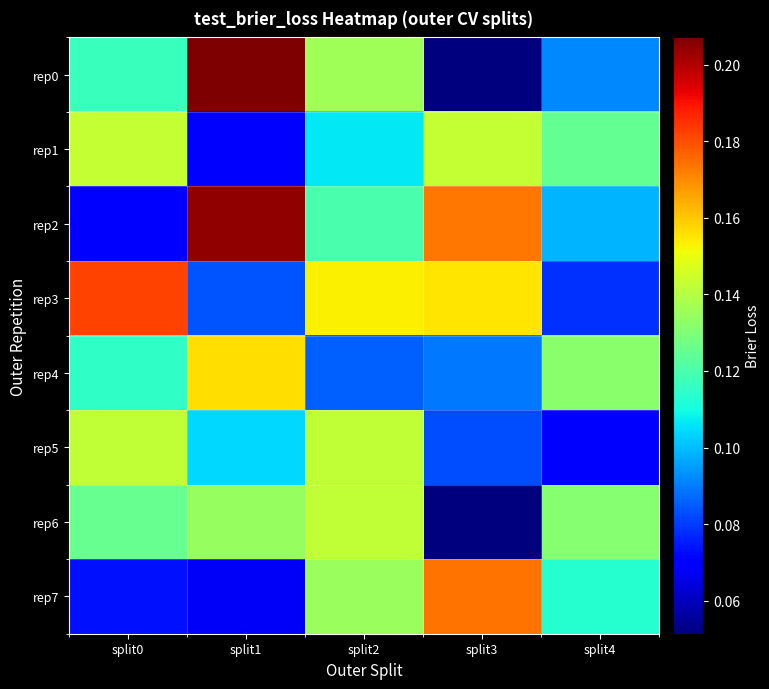

What is the total value across all series at split0?

1.0